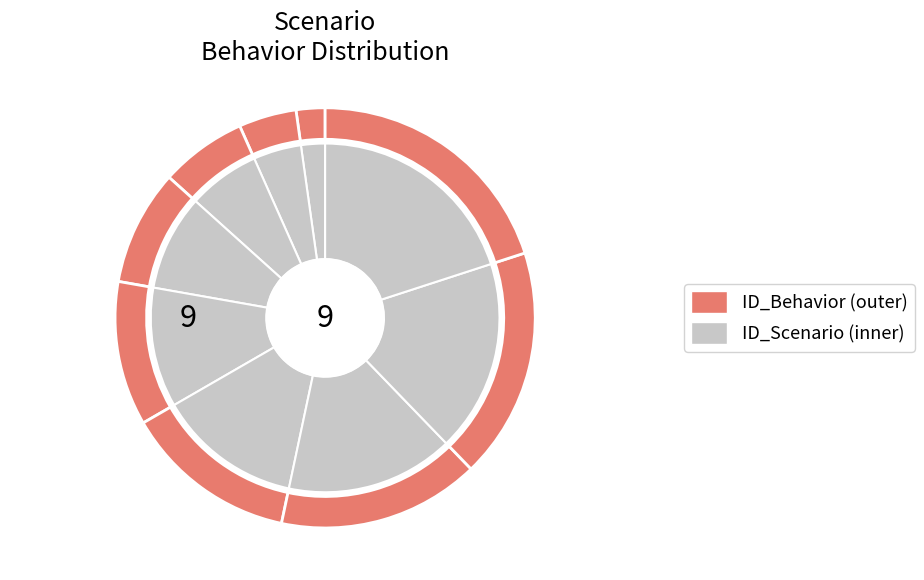

Which has a higher value, 8 or 5?

8